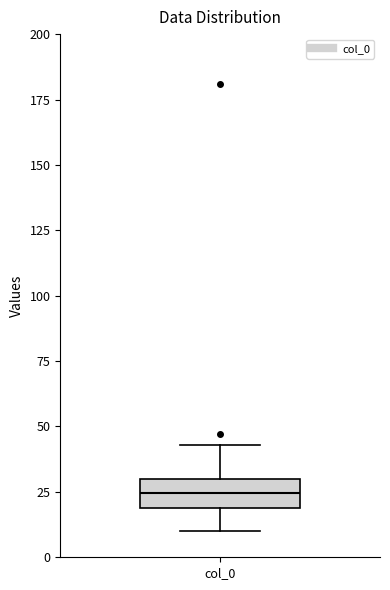

Read this box plot against the y-axis: the position of the median line, the range covered by the box, and the ends of both whiskers. The values are not printed on the chart, so give them approximately, as read against the axis.

median 25, box 20 to 30, whiskers 10 to 45